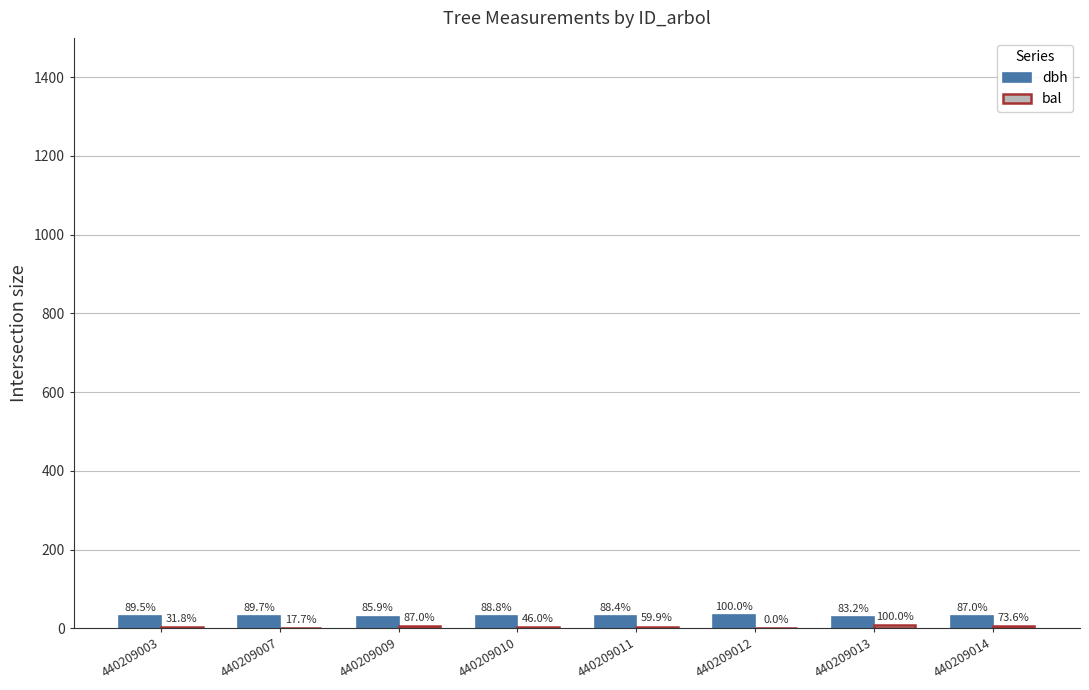

Are the bars grouped side by side (vs. stacked)?

Yes